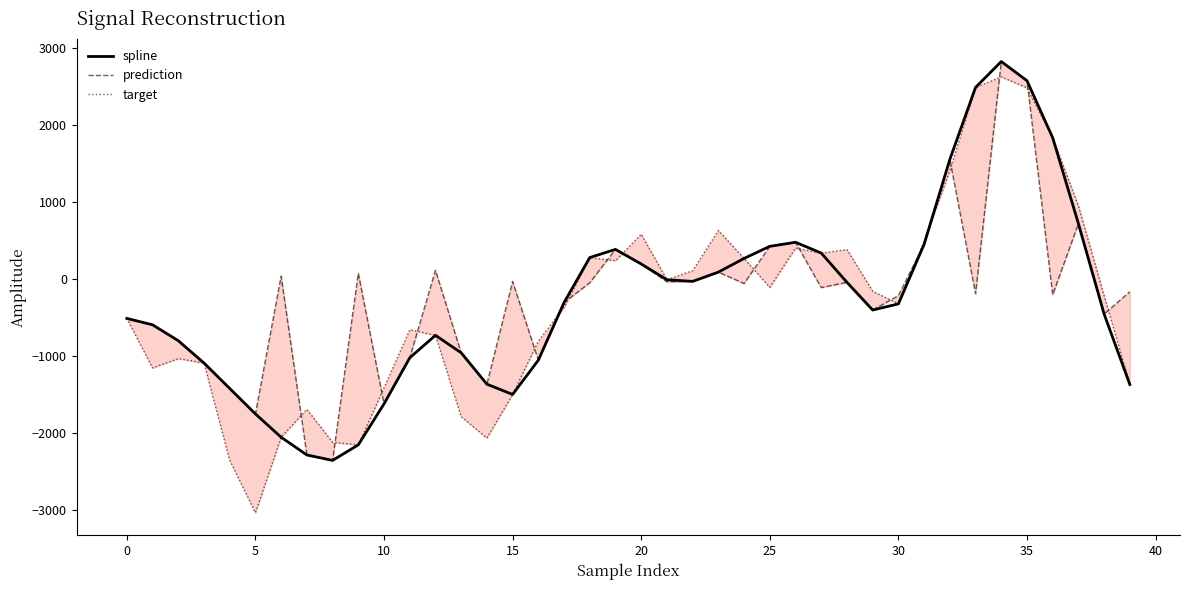

The value of prediction at 18 is -46.1. True or false?

True